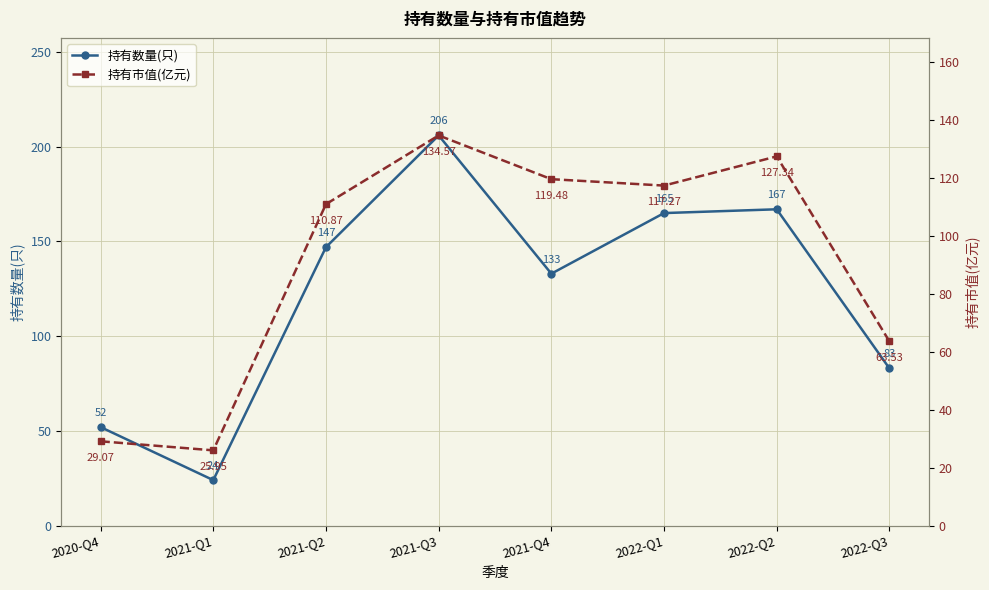

What is the total value across all series at 2021-Q1?

50.0